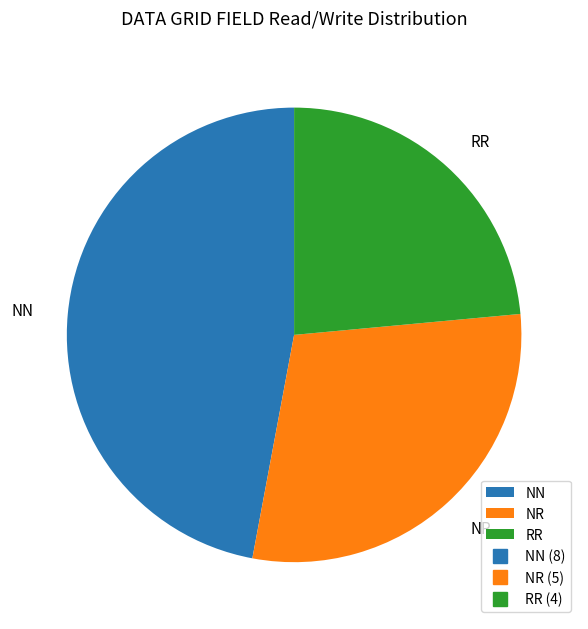

The RR slice represents 35% of the pie. True or false?

False